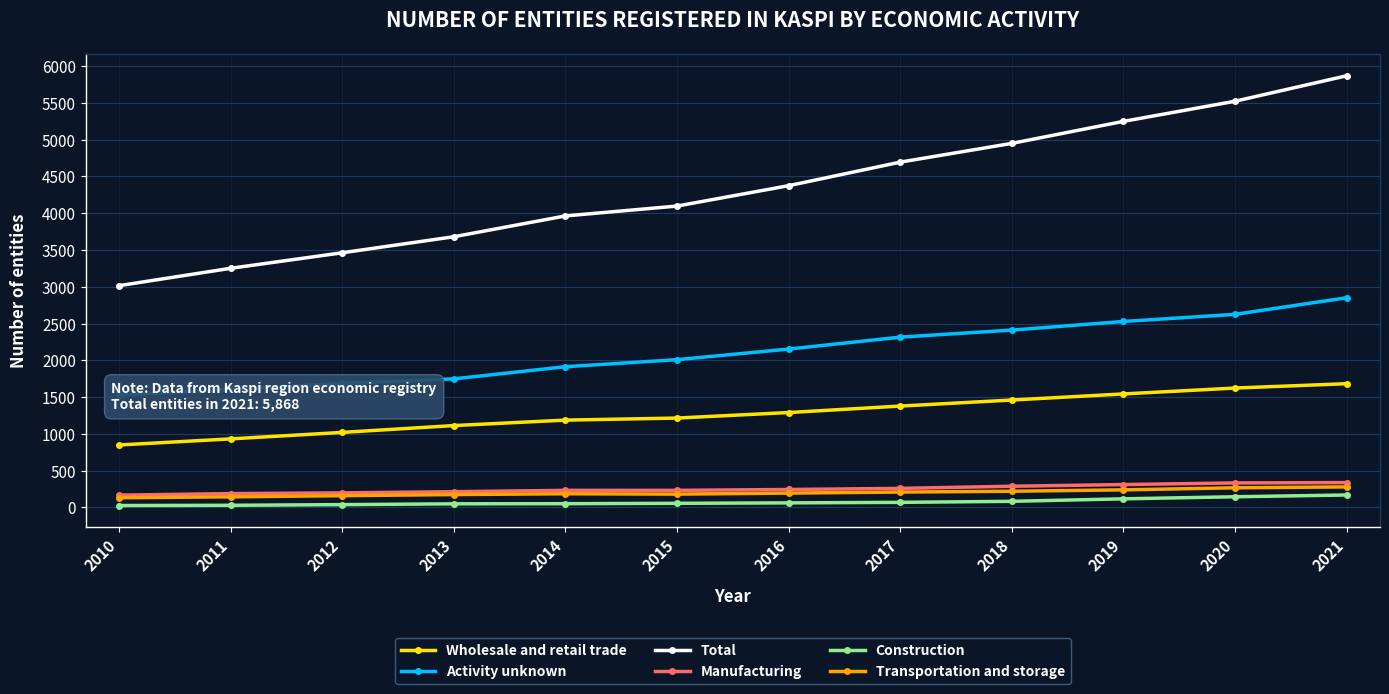

The value of Transportation and storage at 2010 is 132. True or false?

True